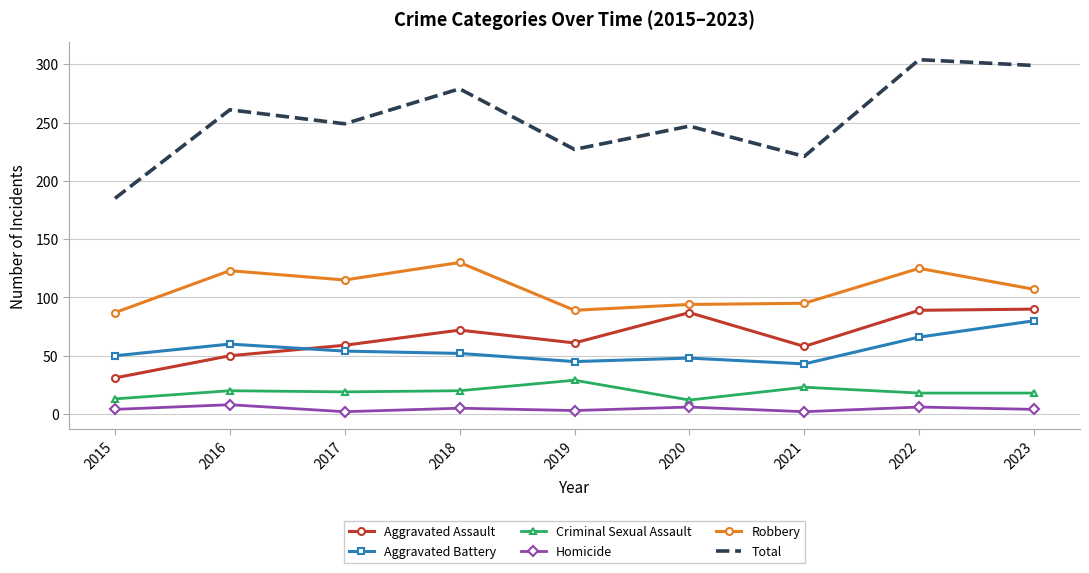

True or false: Homicide and Robbery intersect in this chart.

False